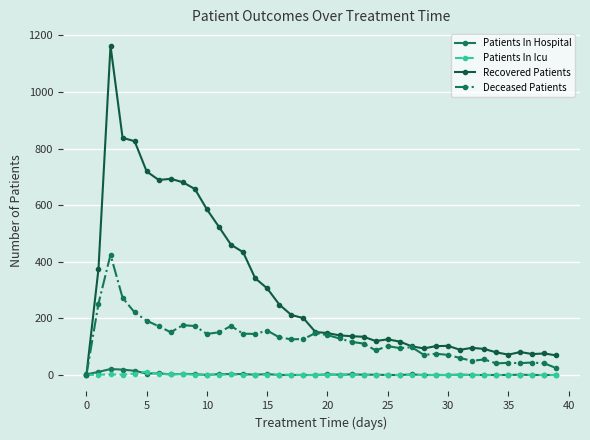

Which series has the largest range (max minus min)?

Recovered Patients